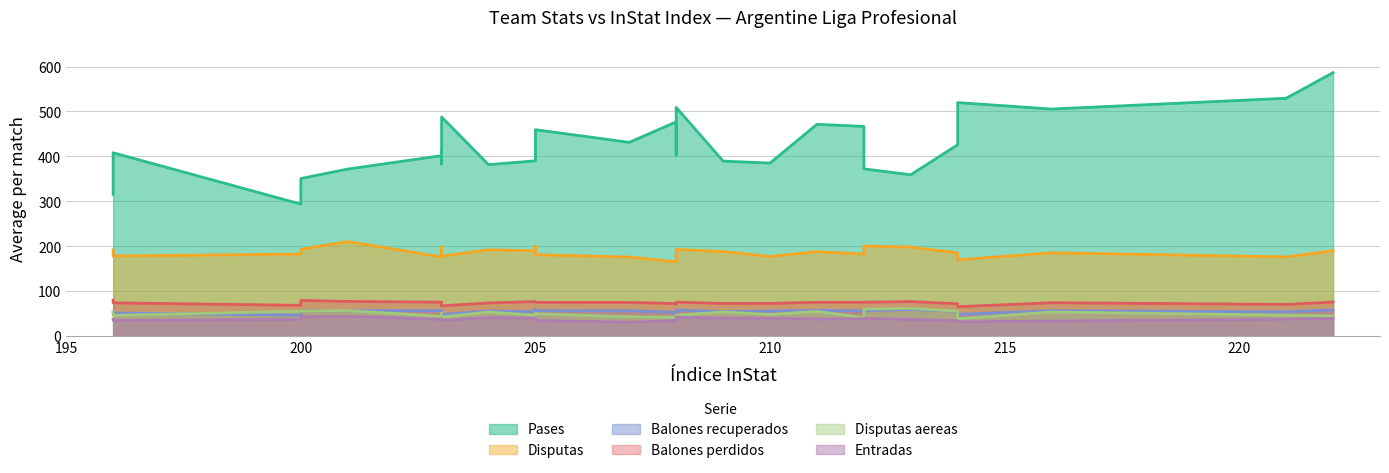

How many lines are shown in the chart?

6